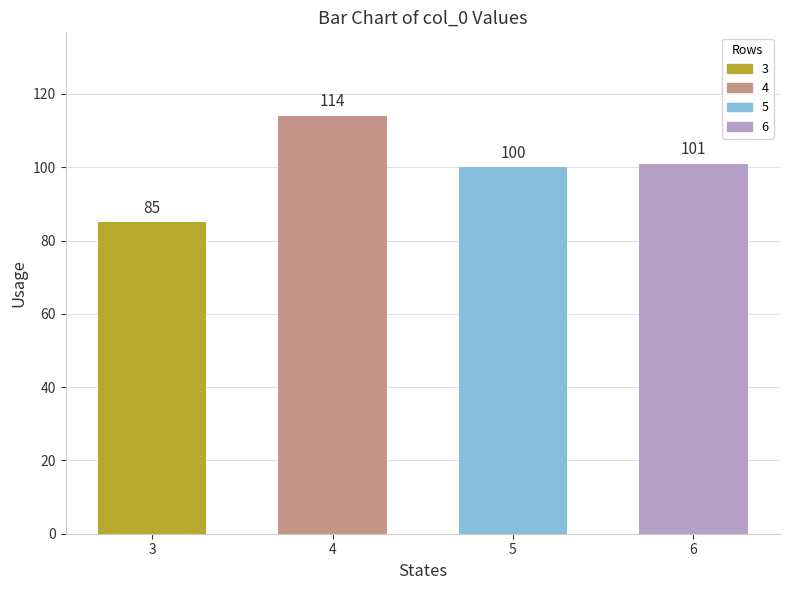

What is the difference between the second highest and second lowest values?

1